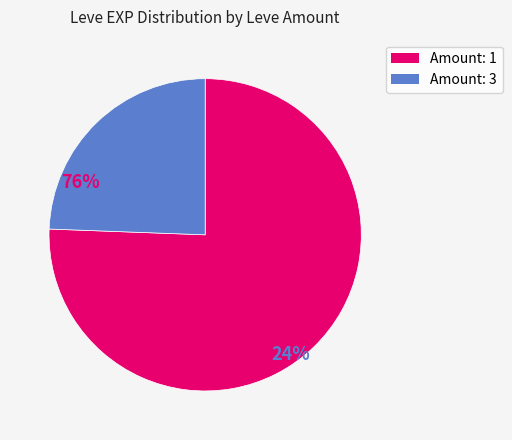

Is there any slice that represents more than half of the pie?

Yes